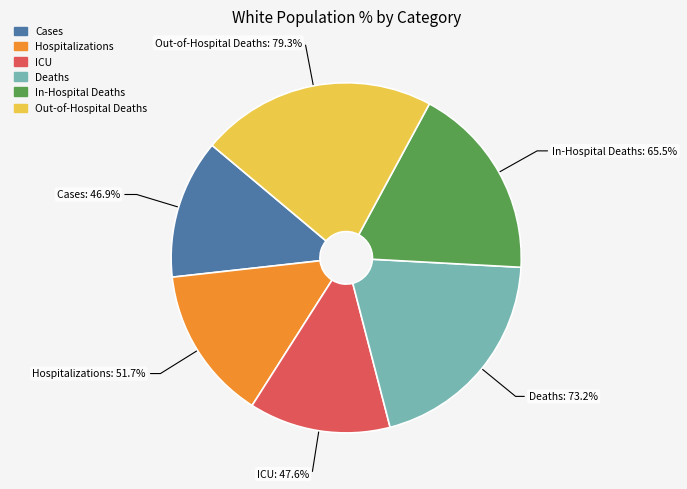

The Hospitalizations slice represents 14% of the pie. True or false?

True